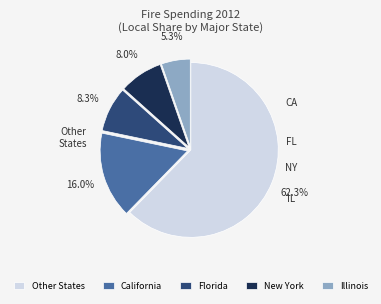

Which slice is the smallest?

Illinois